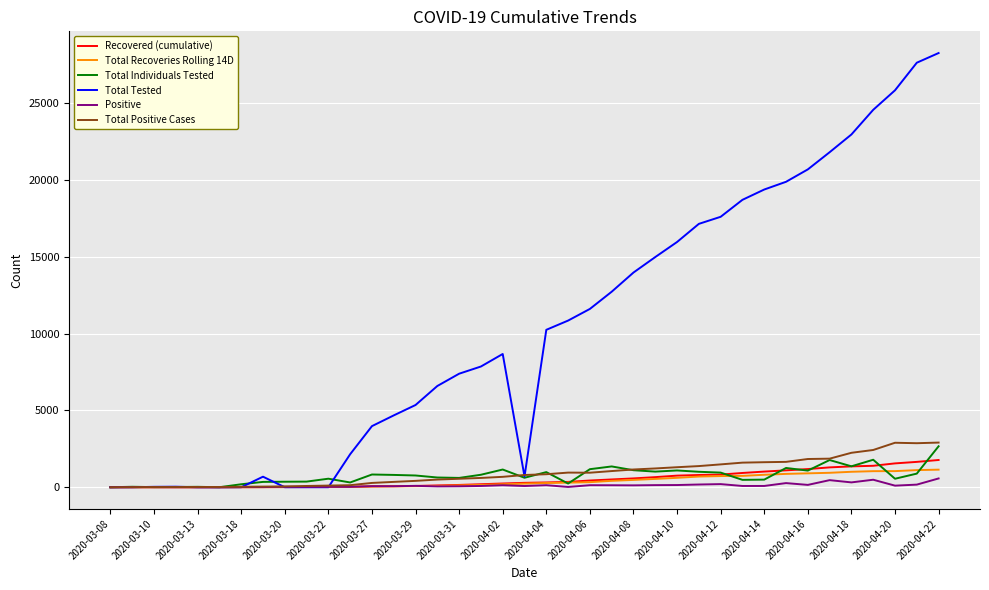

Which series has the largest range (max minus min)?

Total Tested